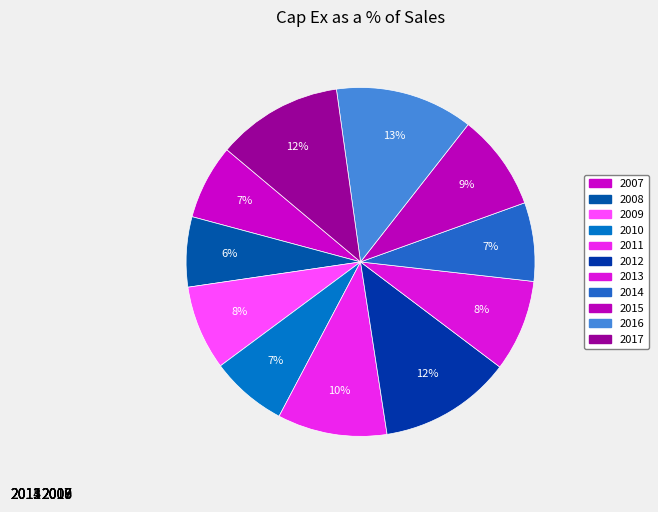

What is the change in value from 2011 to 2014?

-8.4